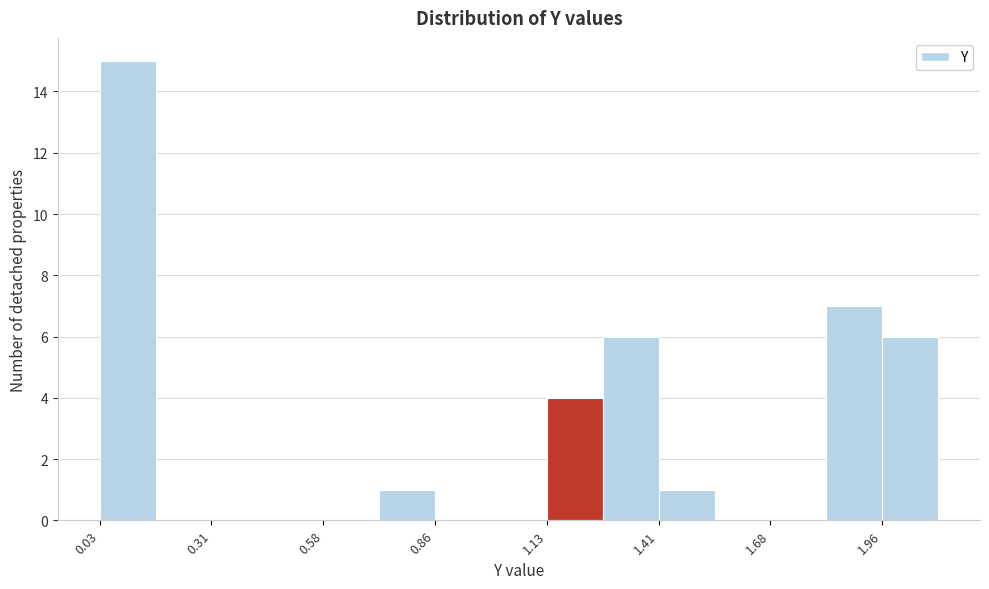

Read against the x-axis, roughly where is the centre of the tallest bar?

0.10